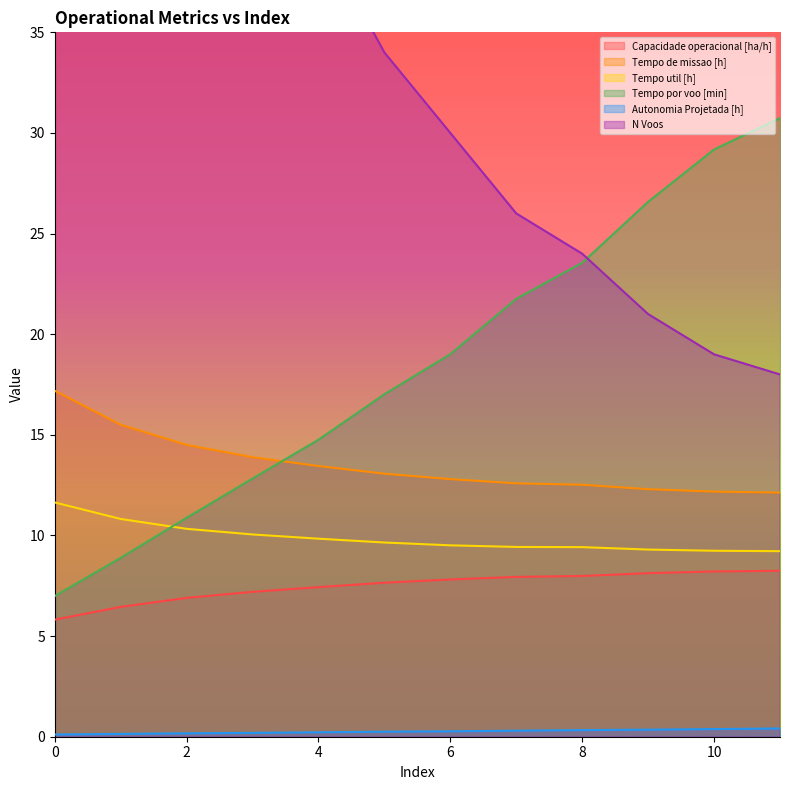

True or false: Tempo util [h] has more than 2 points higher than both neighbors.

False